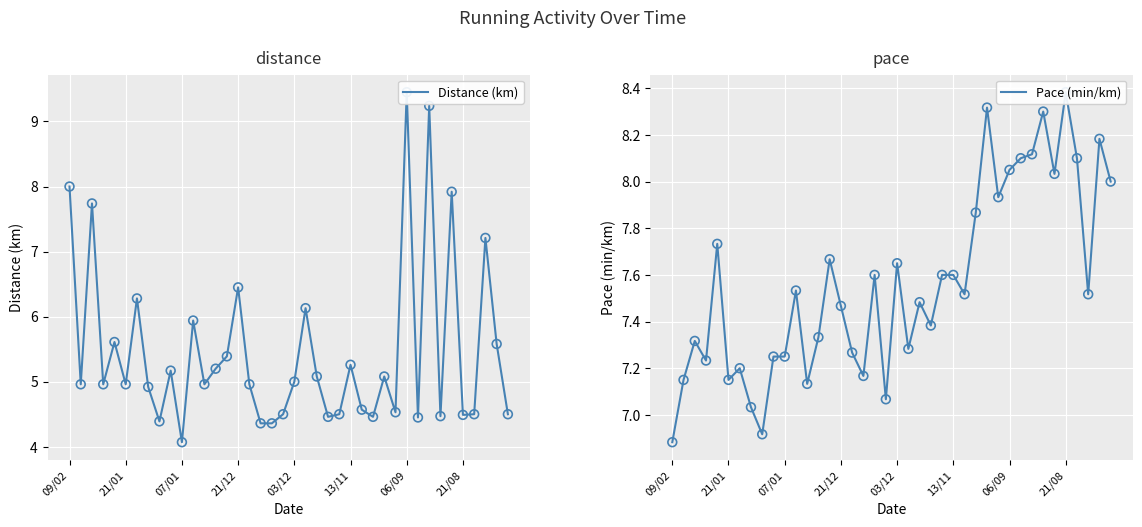

Is the value of Distance (km) at 33 greater than the value of Pace (min/km) at 14?

No